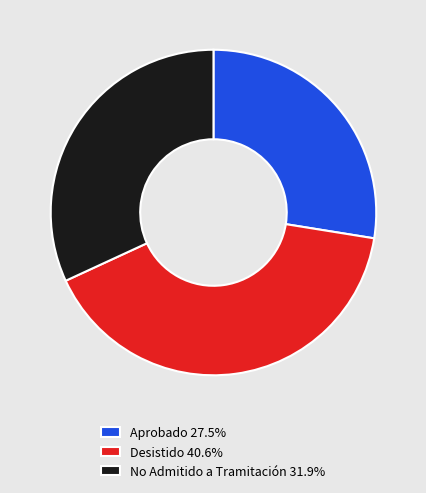

Approximately how many times larger is the value at Desistido 40.6% compared to No Admitido a Tramitación 31.9%?

1.3